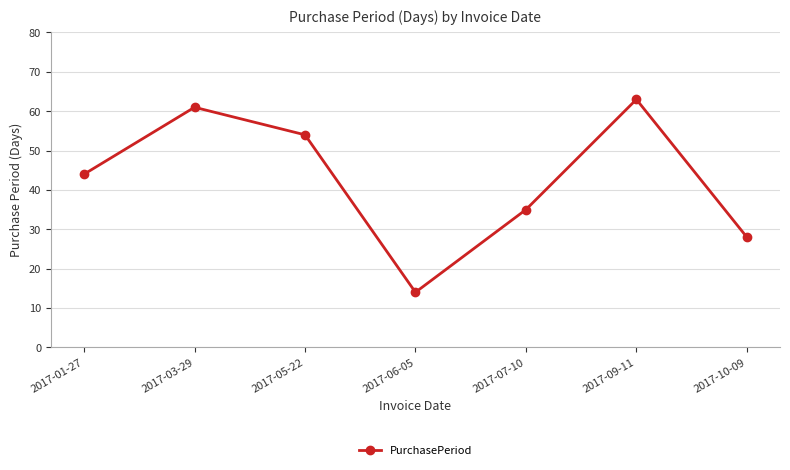

Does the chart display data point markers on the line(s)?

Yes